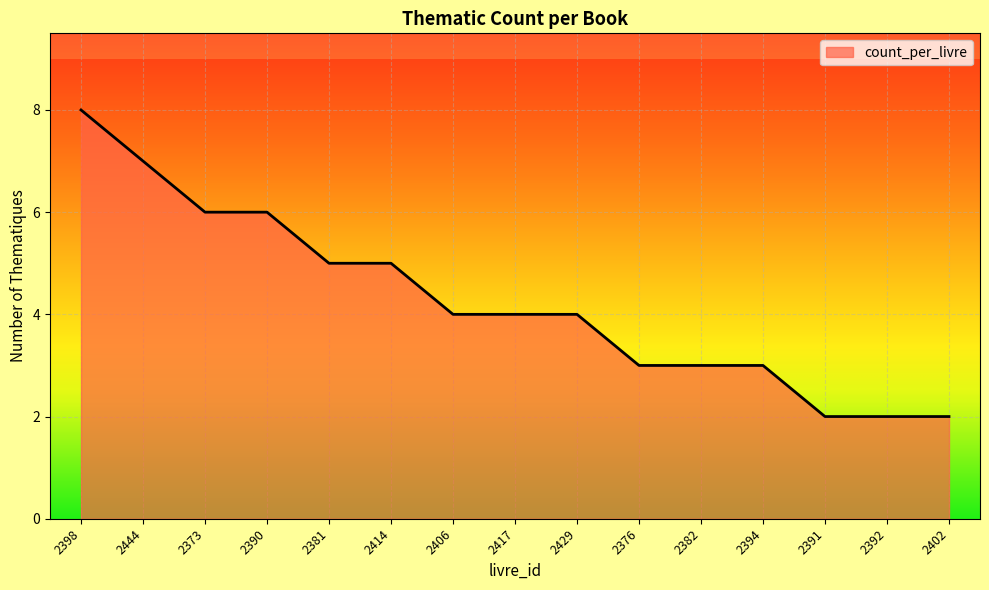

What position from the right is 2406?

9